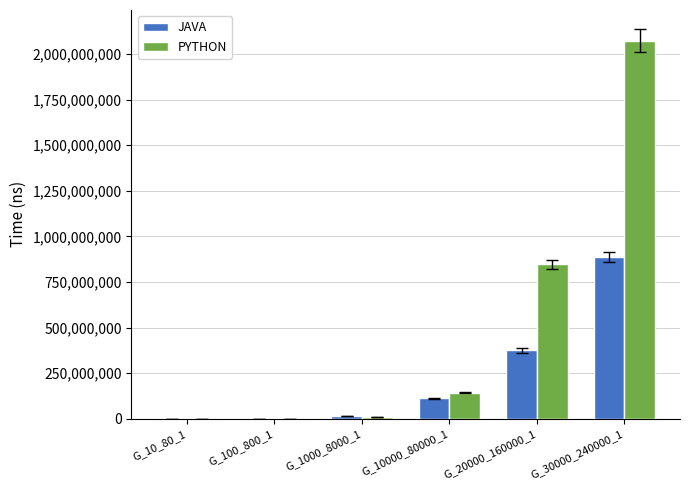

Is the value of JAVA at G_1000_8000_1 greater than the value of PYTHON at G_20000_160000_1?

No